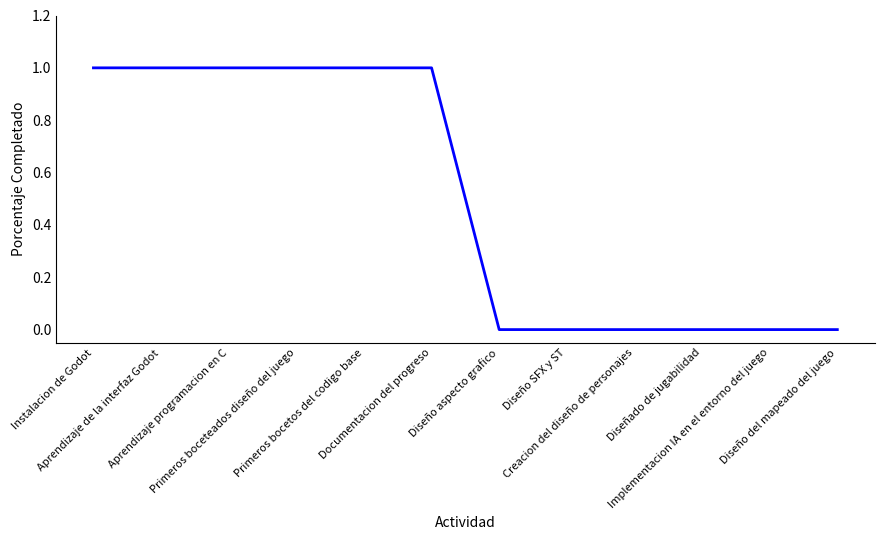

What is the difference between the maximum and minimum values?

1